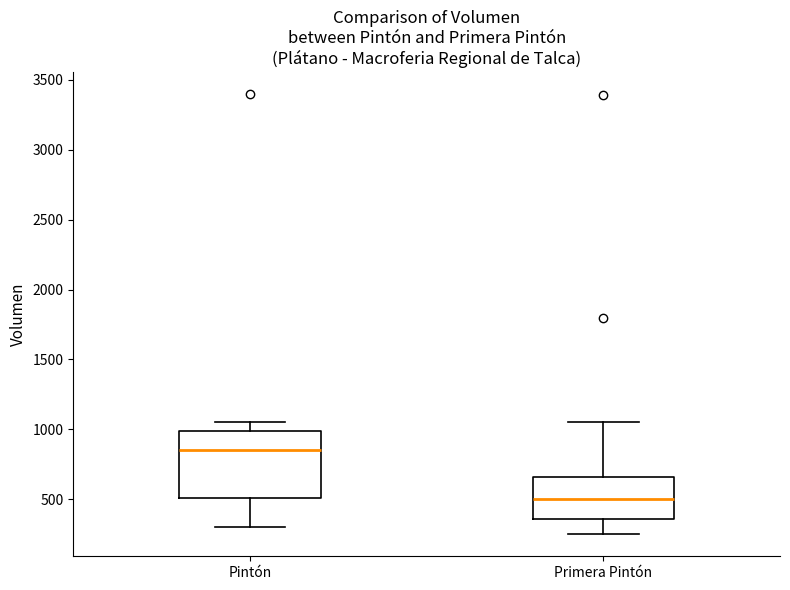

Reading left to right, read every box against the y-axis: the position of its median line, the range the box covers, and the ends of its whiskers. The values are not printed on the chart, so give them approximately, as read against the axis.

Pintón: median 850, box 500 to 1000, whiskers 300 to 1050
Primera Pintón: median 500, box 350 to 650, whiskers 250 to 1050